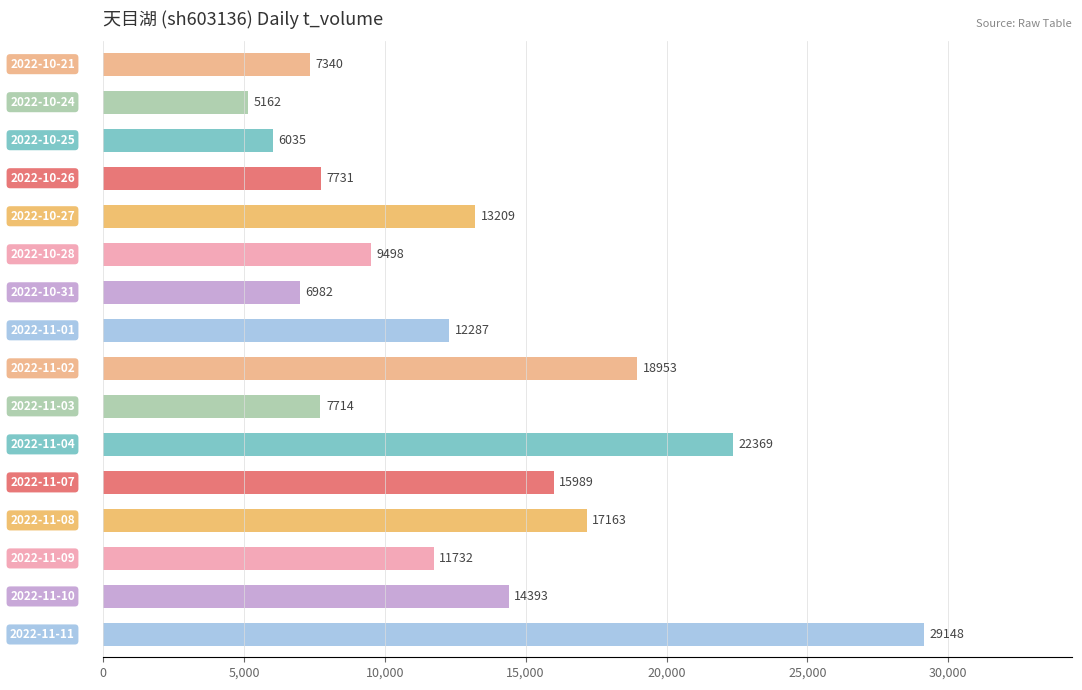

How many bars are there in total?

16